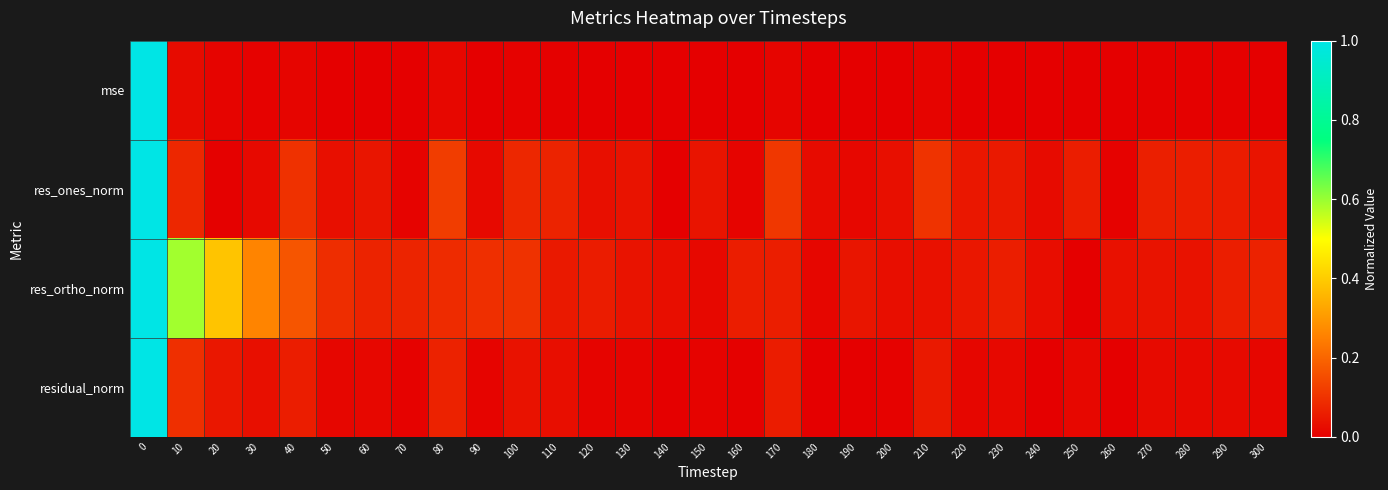

Which series has the largest total across all categories?

res_ortho_norm